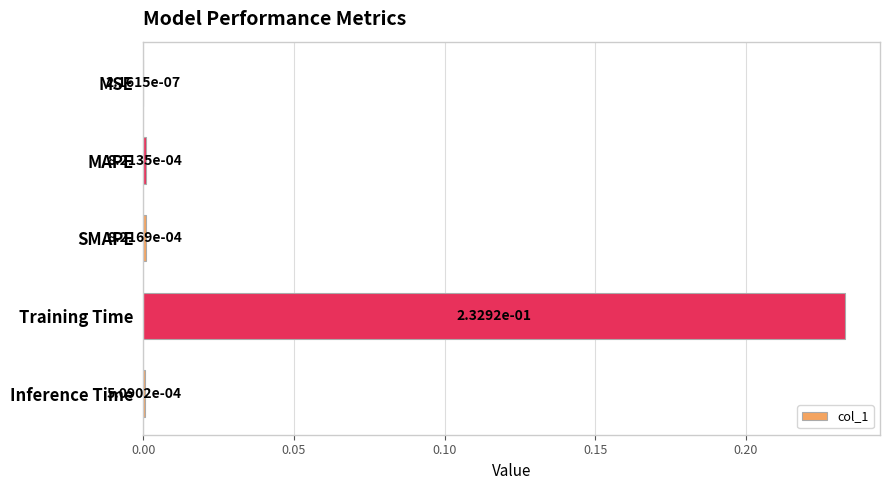

What is the change in value from MAPE to Training Time?

+0.2